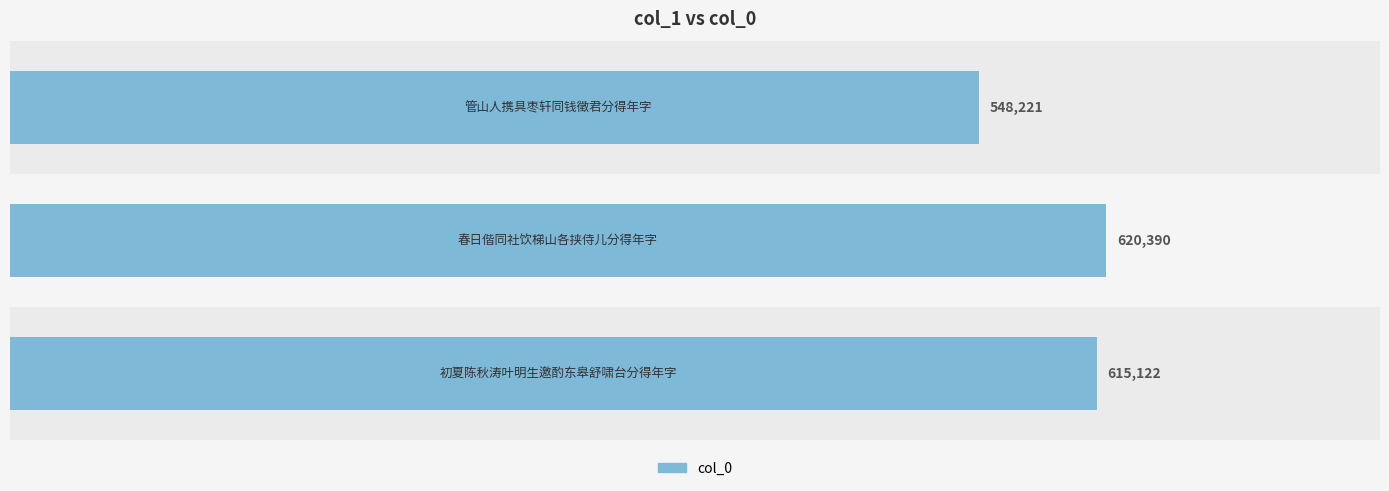

What is the smallest value displayed?

548221